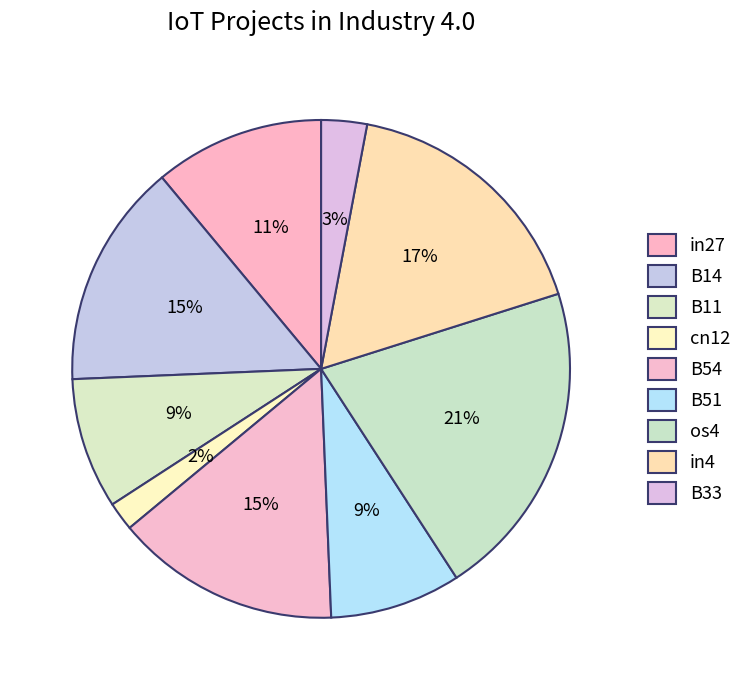

How many slices are in this pie chart?

9